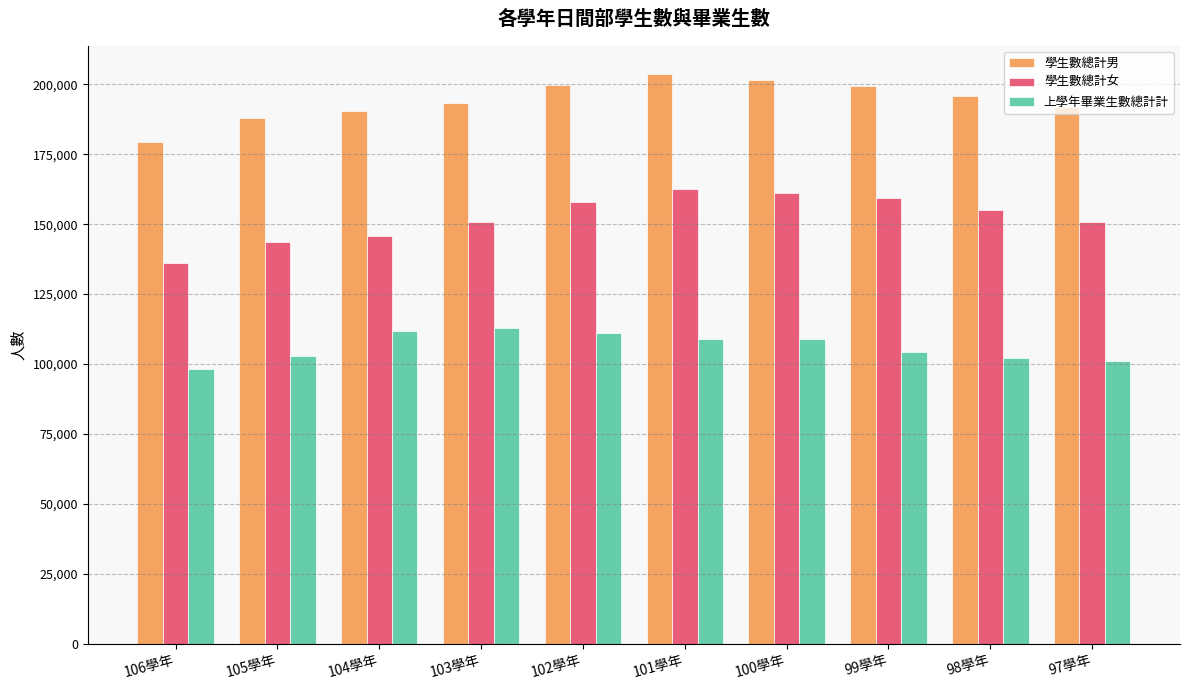

The 學生數總計女 series shows 292288 at 101學年. True or false?

False